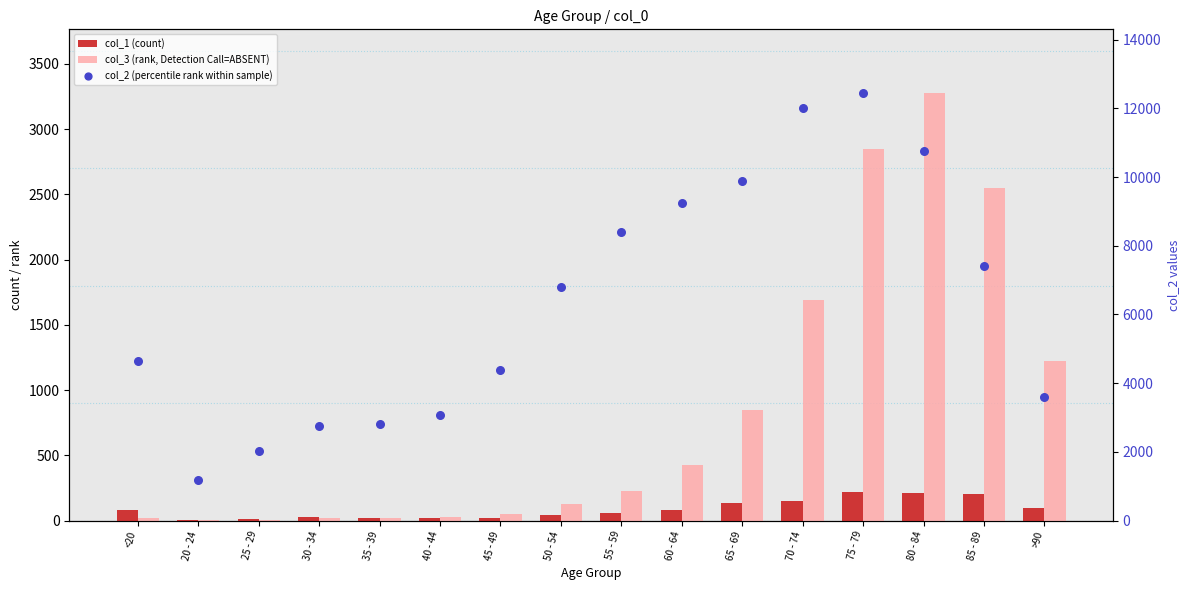

Which series contains the highest Y value?

col_2 (percentile rank within sample)